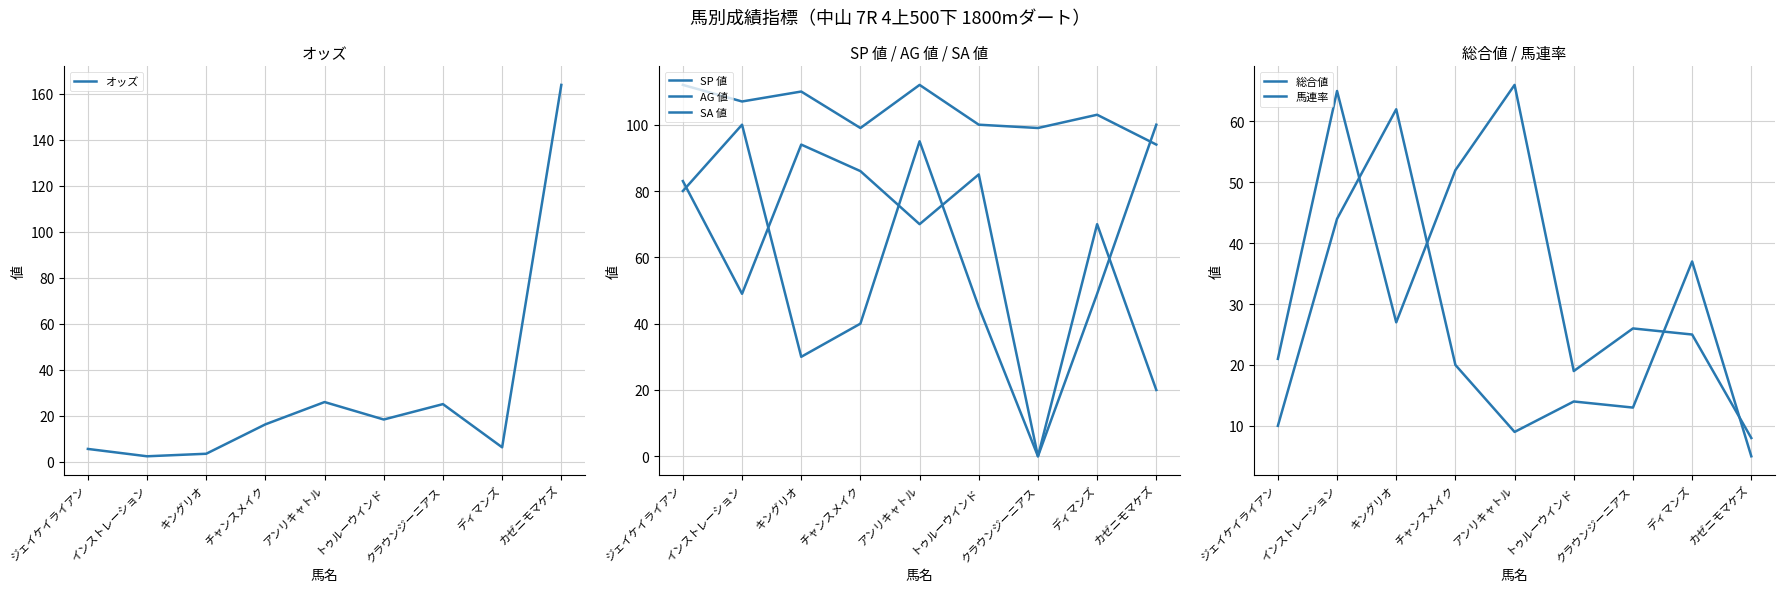

What is the difference between the second highest and minimum values in the AG 値 series?

94.0